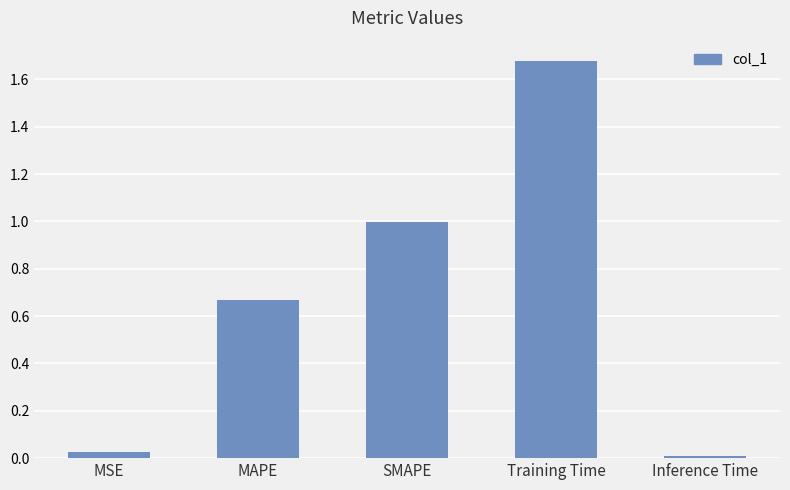

True or false: the data shows 0.0 at Inference Time.

True